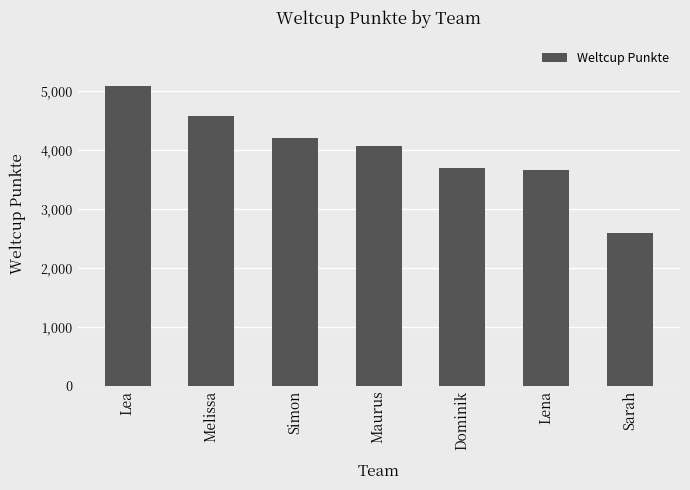

Reading left to right, what are all the values shown in this chart?

5088	4581	4202	4067	3694	3654	2586